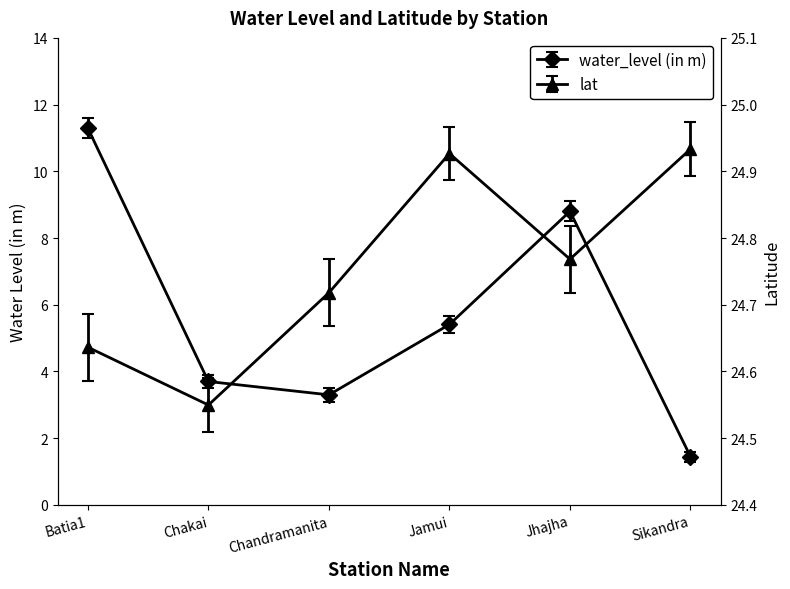

What is the total value across all series at Chandramanita?

28.0